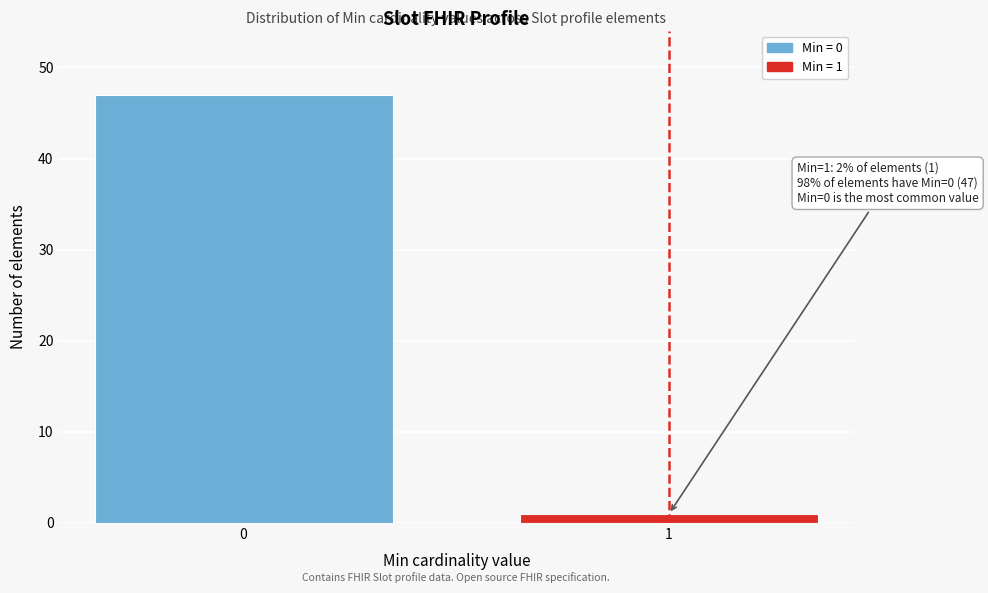

Reading right to left, transcribe all the data shown in this chart.

1=1	0=47